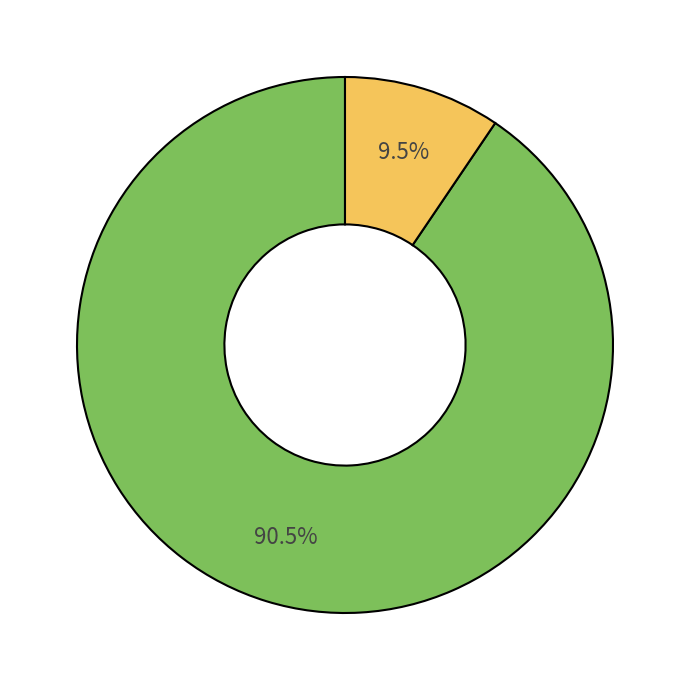

Does any single category account for the majority?

Yes